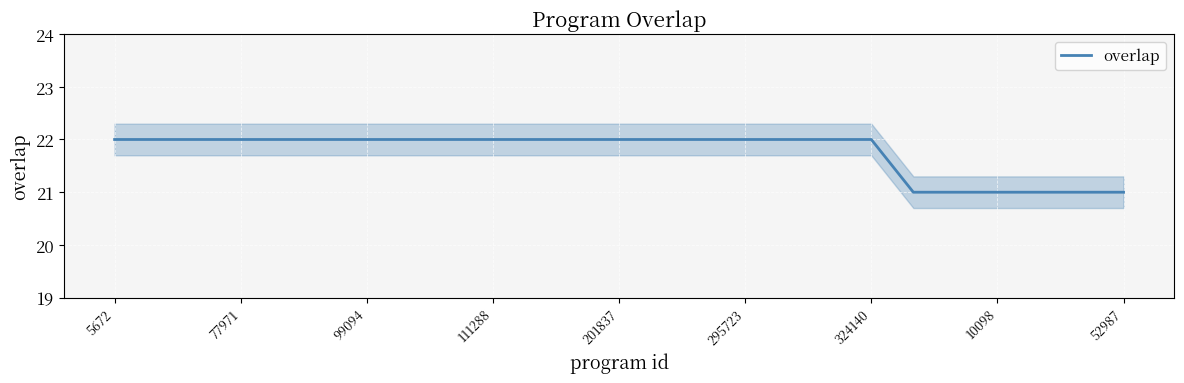

The value of overlap at 5672 is 22. True or false?

True